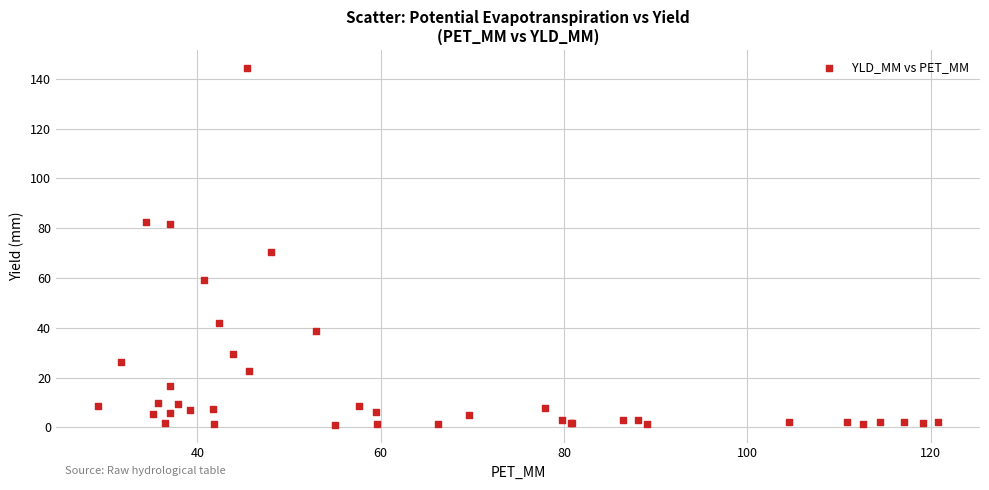

What Y value in the scatter plot is closest to 72?

70.3